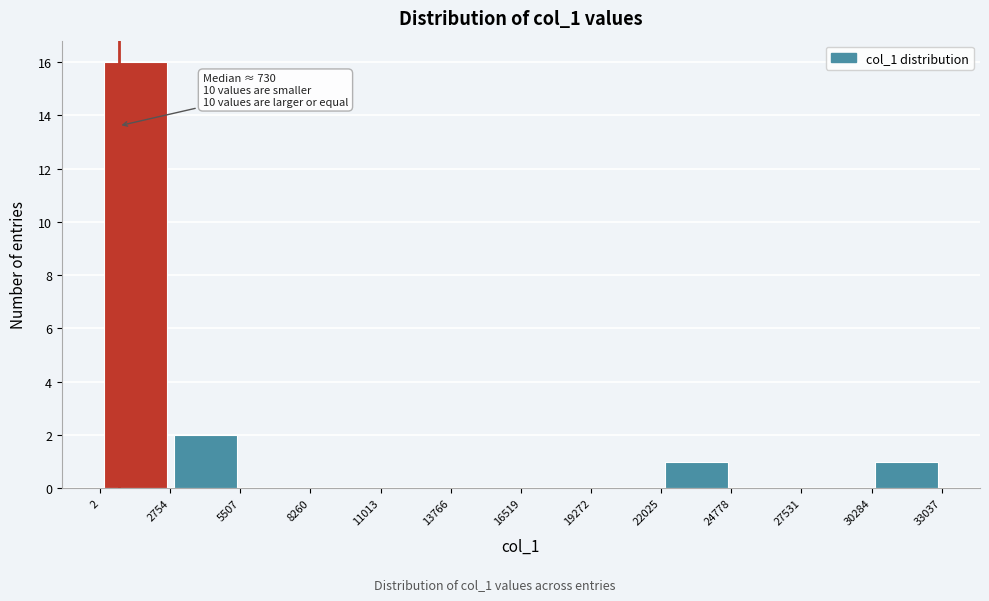

Over which range of the x-axis is the bar tallest?

2 to 2754